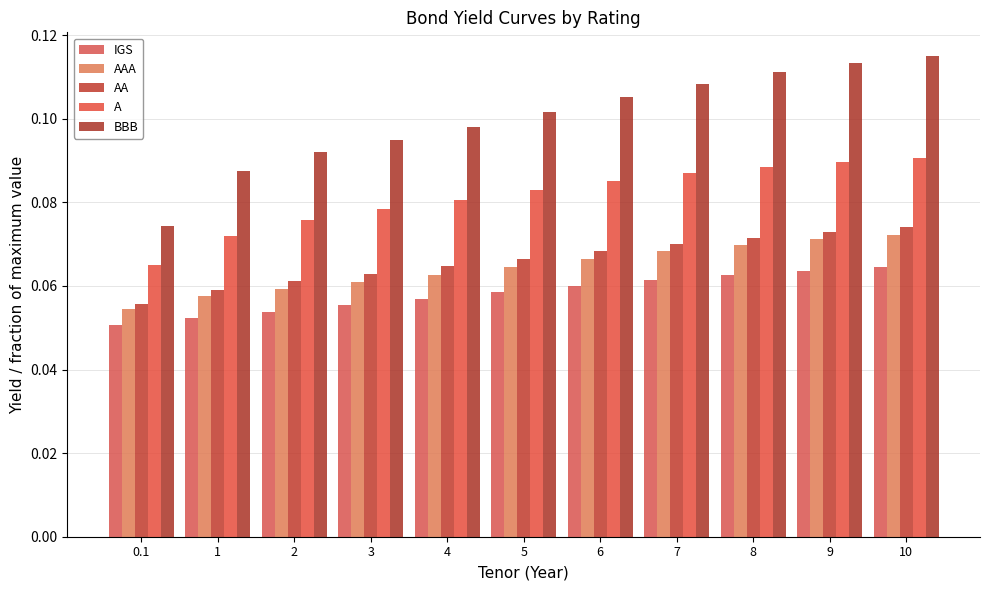

Which has a higher value, 10 or 8?

10